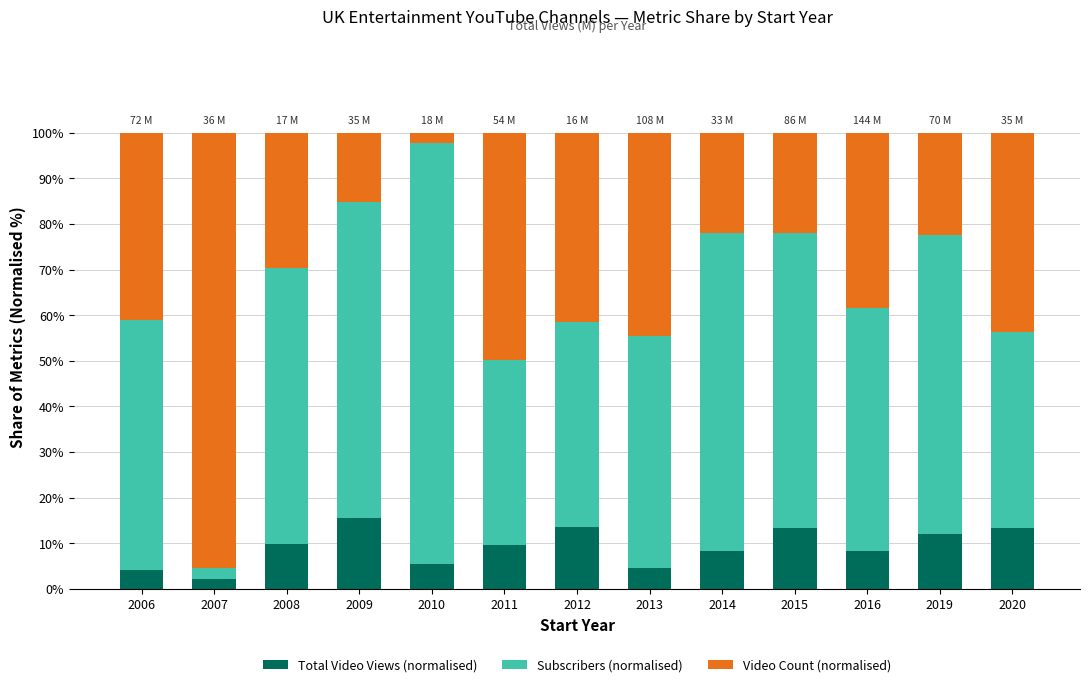

True or false: Total Video Views (normalised) has a value of 8.3 at 2014.

True